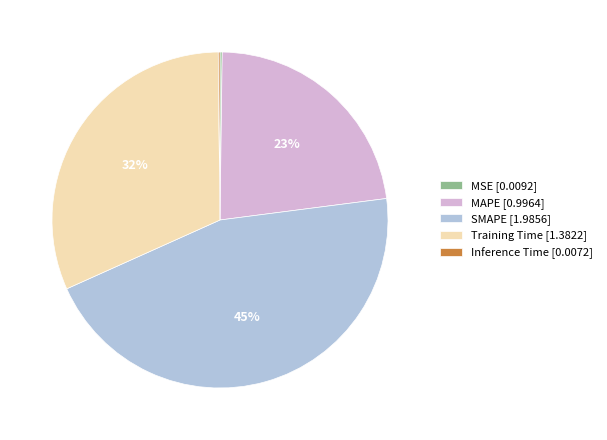

Does any single category account for the majority?

No